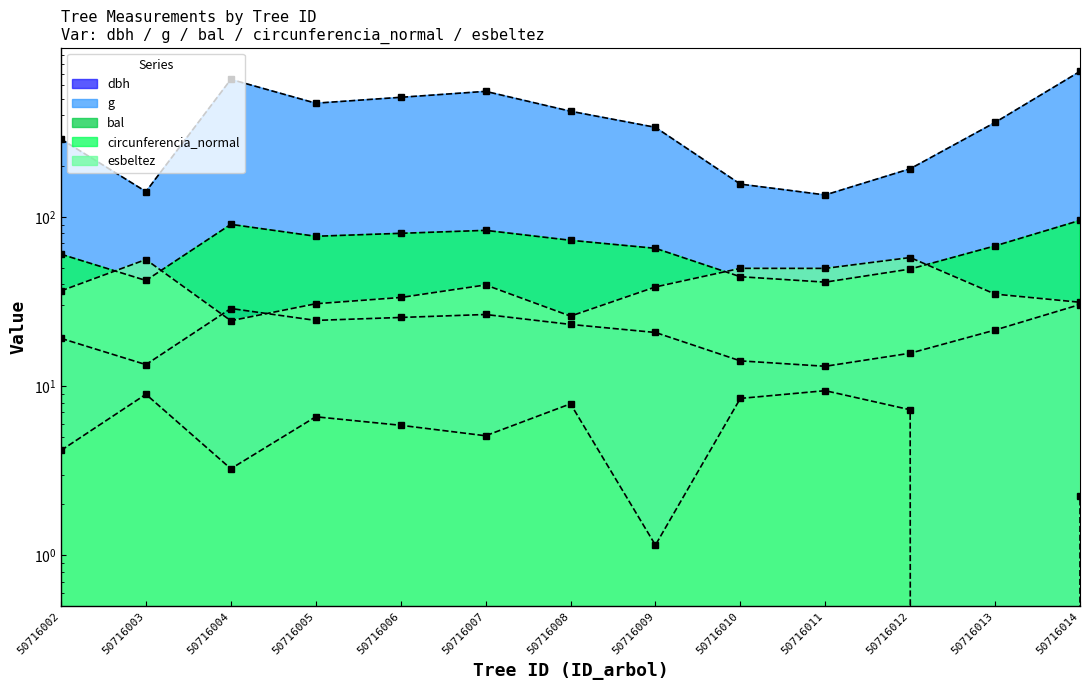

True or false: esbeltez_line and g_line cross at least once.

False